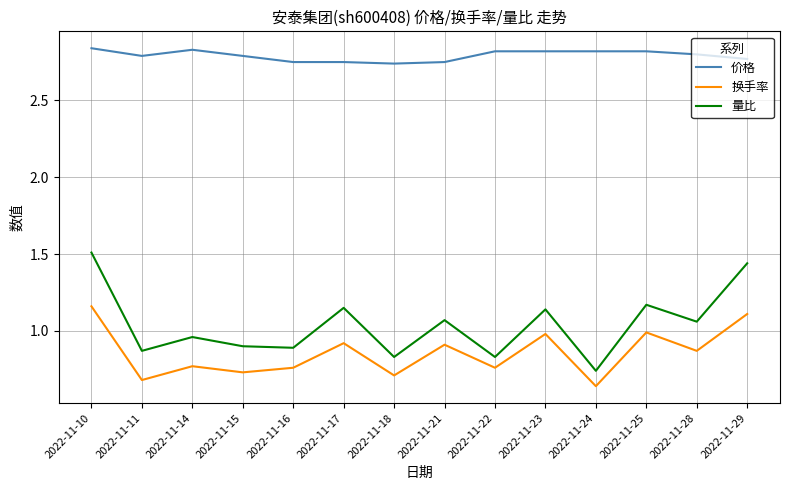

At which label is 换手率 closest to 0?

2022-11-24